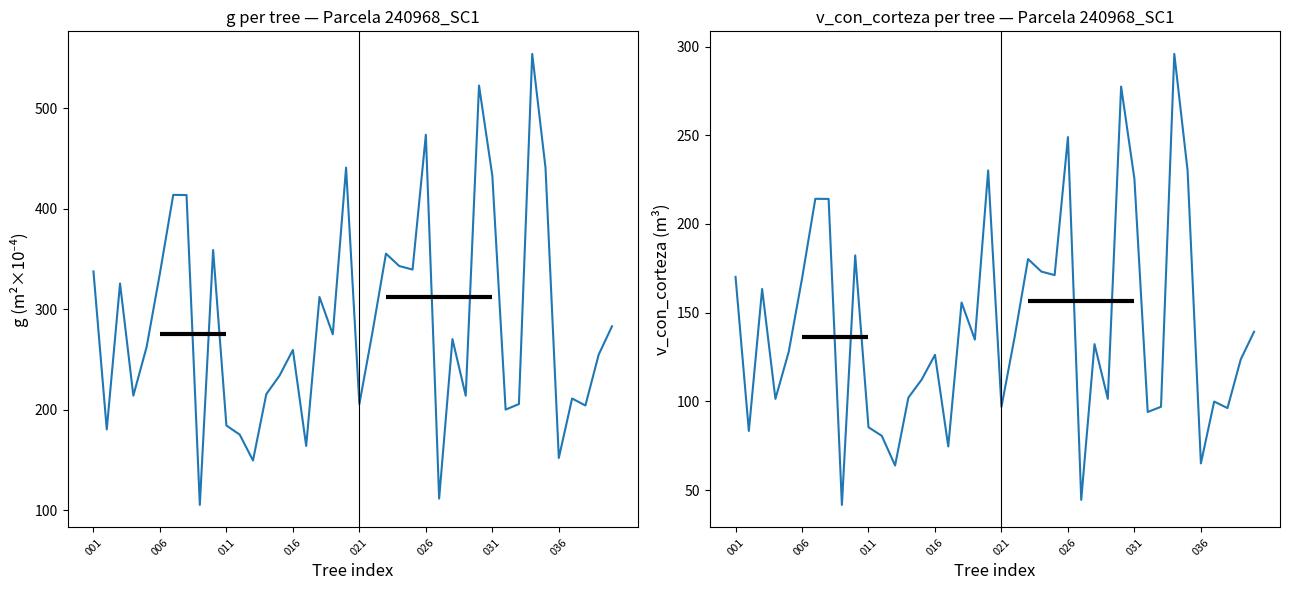

True or false: g has a value of 314.1 at 32.

False